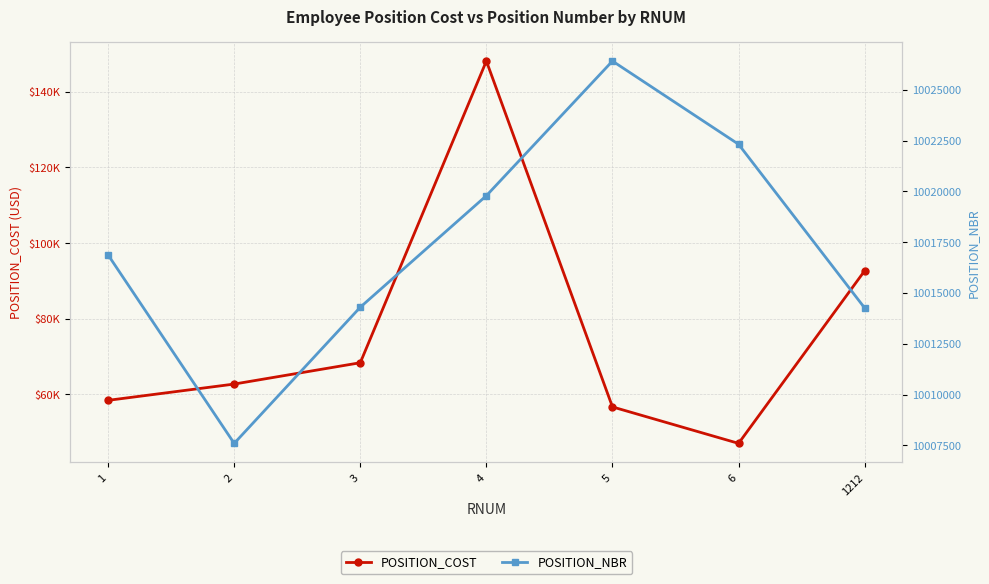

At which category does the chart reach its minimum across all series?

6